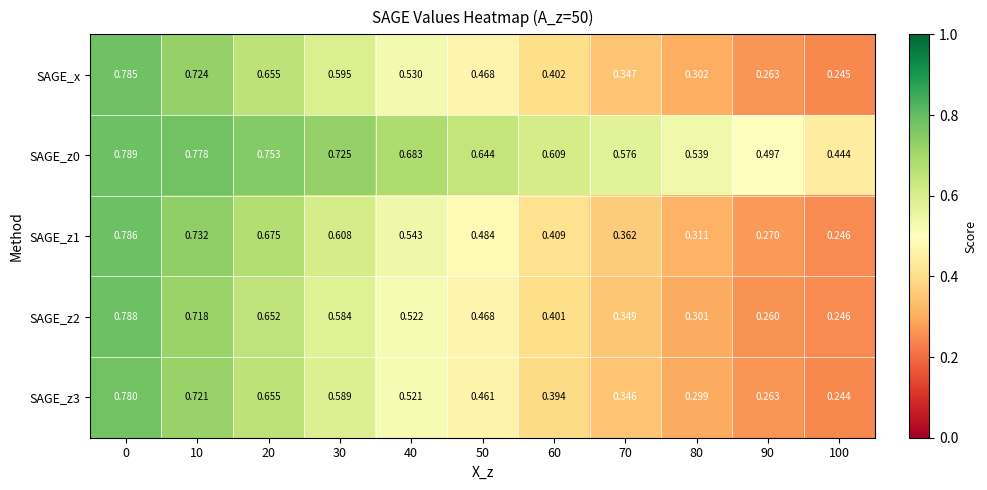

How many series are shown in this chart?

5